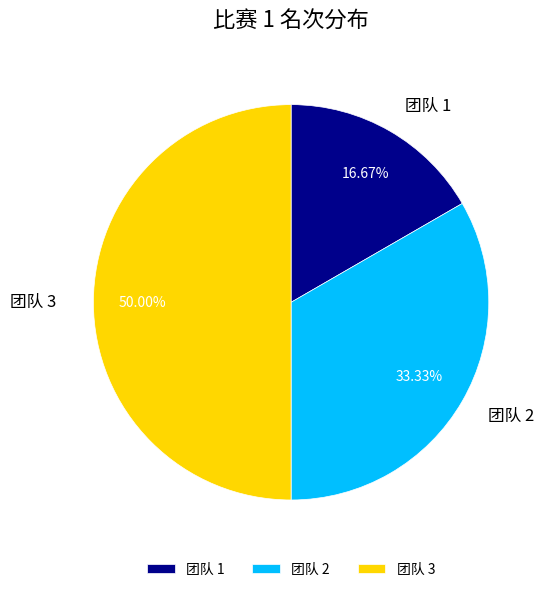

Which category has the smallest portion of the pie?

团队 1